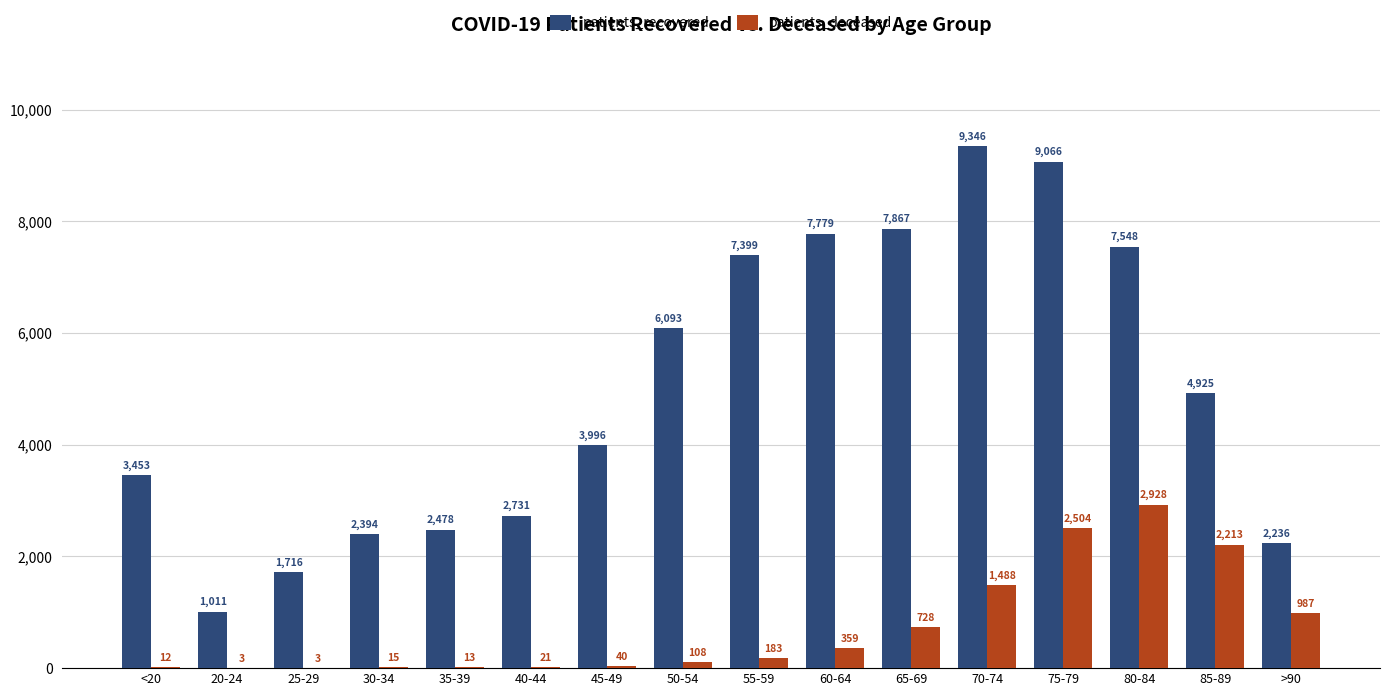

Where is patients_recovered nearest to the value 5178?

85-89